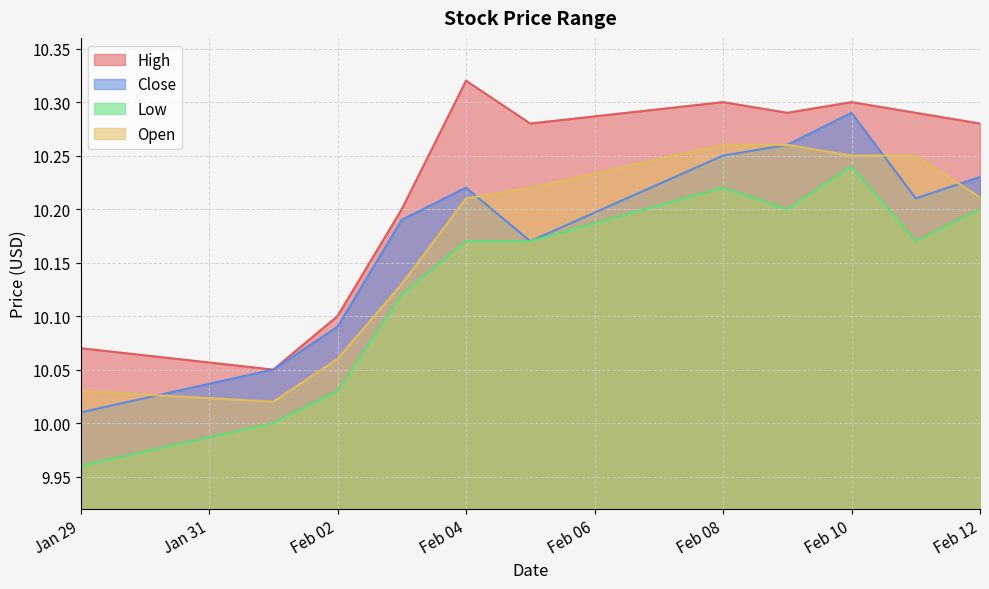

True or false: Close and Low cross at least once.

False